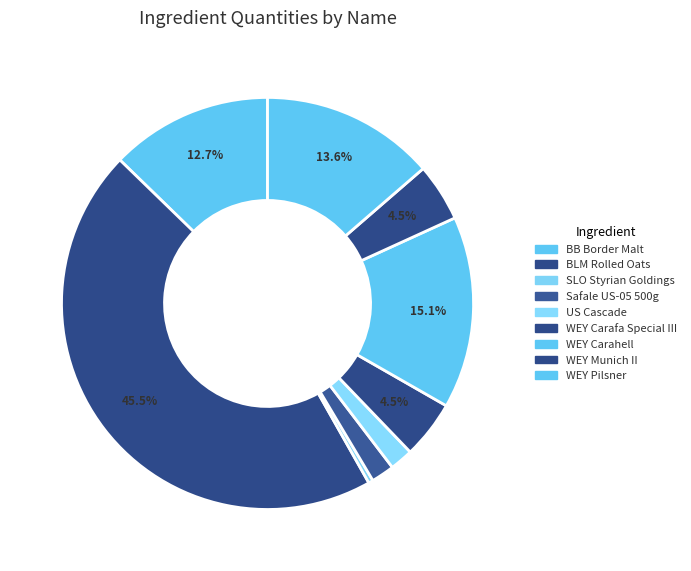

Count the number of slices in the pie.

9